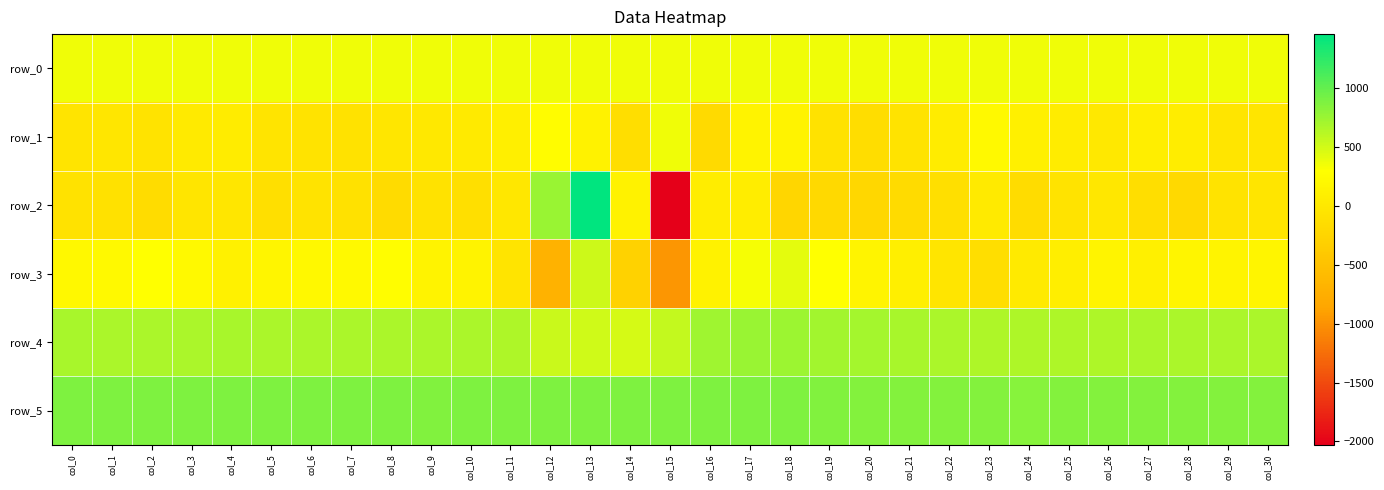

What is the sum of all row_1 values?

882.0